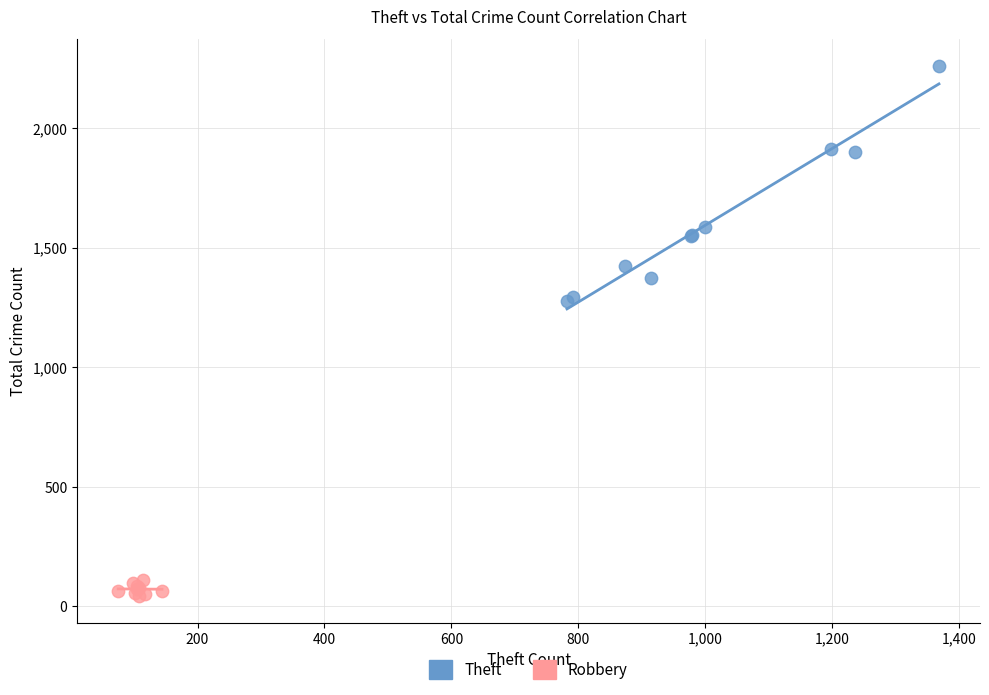

What are all the series names shown in the legend?

Theft, Robbery